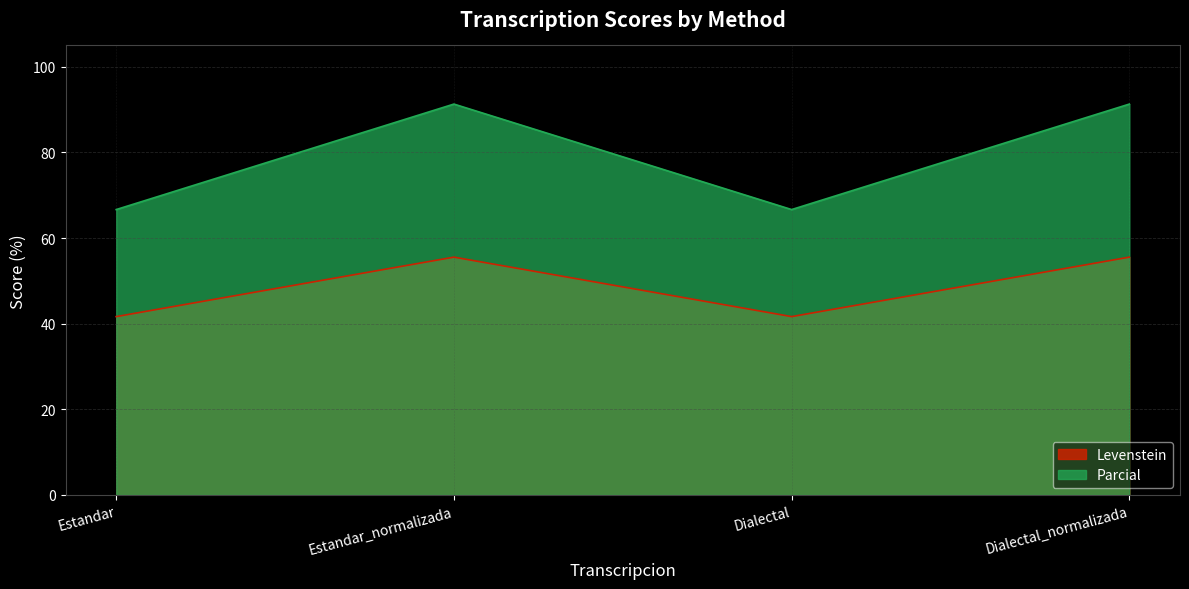

Rank the series at Estandar from highest to lowest value.

Parcial, Levenstein